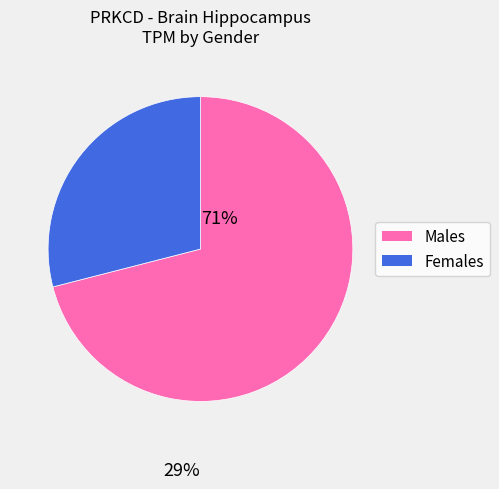

Does any single category account for the majority?

Yes